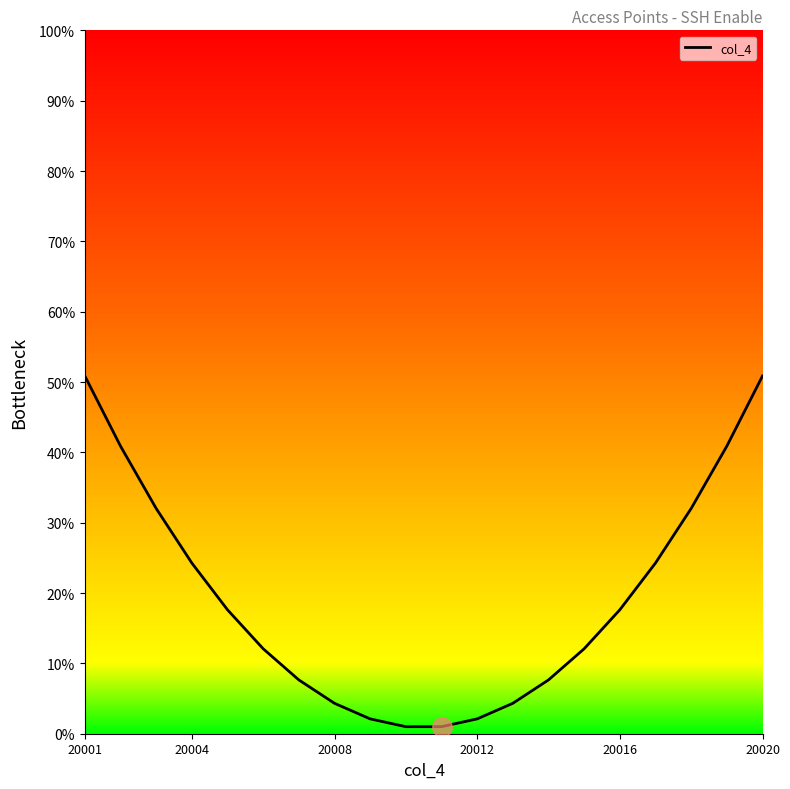

How many lines are shown in the chart?

1